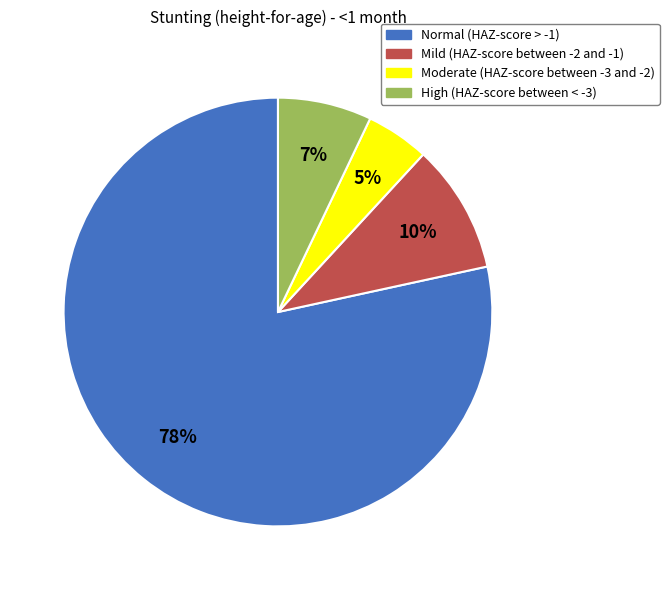

Combined, do High (HAZ-score between < -3) and Normal (HAZ-score > -1) account for over 50%?

Yes